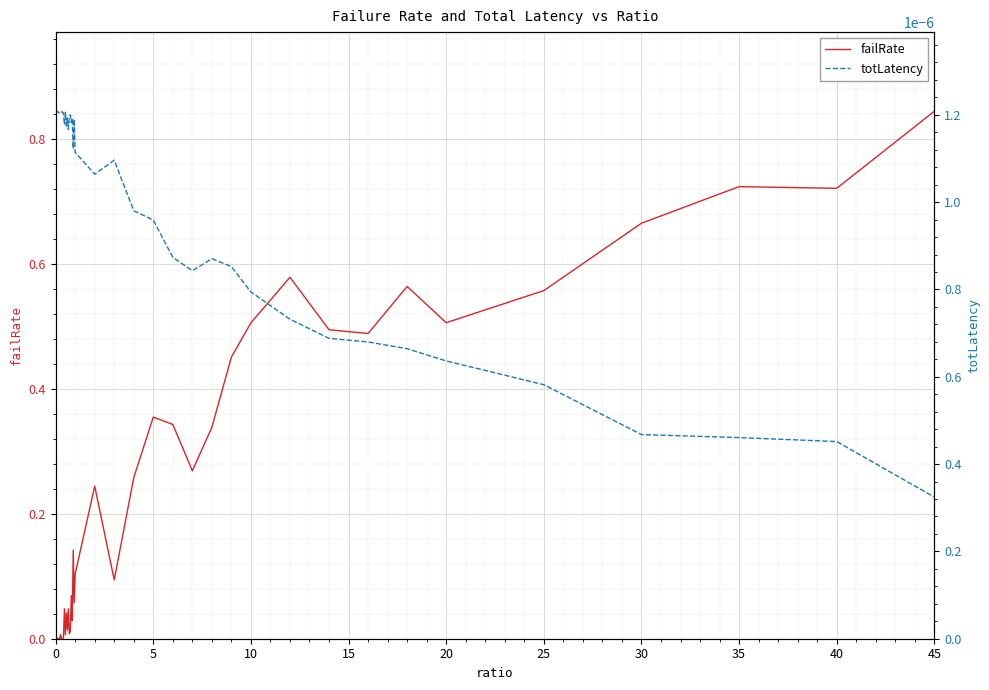

Reading left to right, transcribe all the data shown in this chart.

failRate: 0.0	0.0	0.0	0.0	0.0	0.0	0.0	0.0	0.0	0.0	0.0	0.0	0.0	0.0	0.0	0.0	0.1	0.0	0.1	0.1	0.1	0.2	0.1	0.3	0.4	0.3	0.3	0.3	0.5	0.5	0.6	0.5	0.5	0.6	0.5	0.6	0.7	0.7	0.7	0.8
totLatency: 0.0	0.0	0.0	0.0	0.0	0.0	0.0	0.0	0.0	0.0	0.0	0.0	0.0	0.0	0.0	0.0	0.0	0.0	0.0	0.0	0.0	0.0	0.0	0.0	0.0	0.0	0.0	0.0	0.0	0.0	0.0	0.0	0.0	0.0	0.0	0.0	0.0	0.0	0.0	0.0